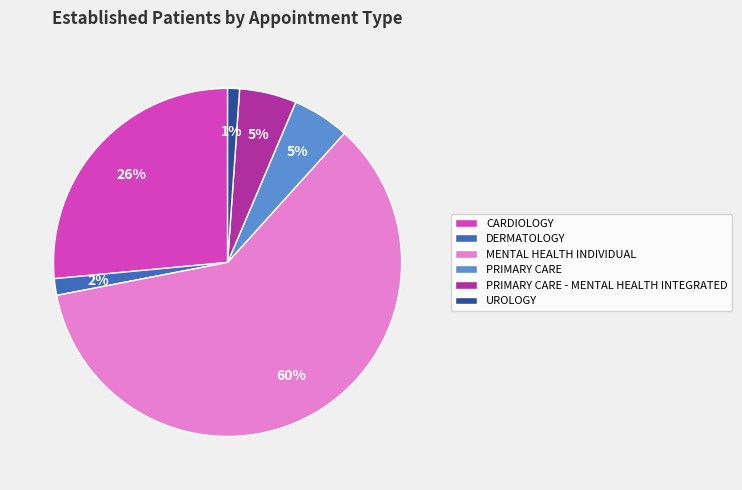

Which category has the biggest portion of the pie?

MENTAL HEALTH INDIVIDUAL